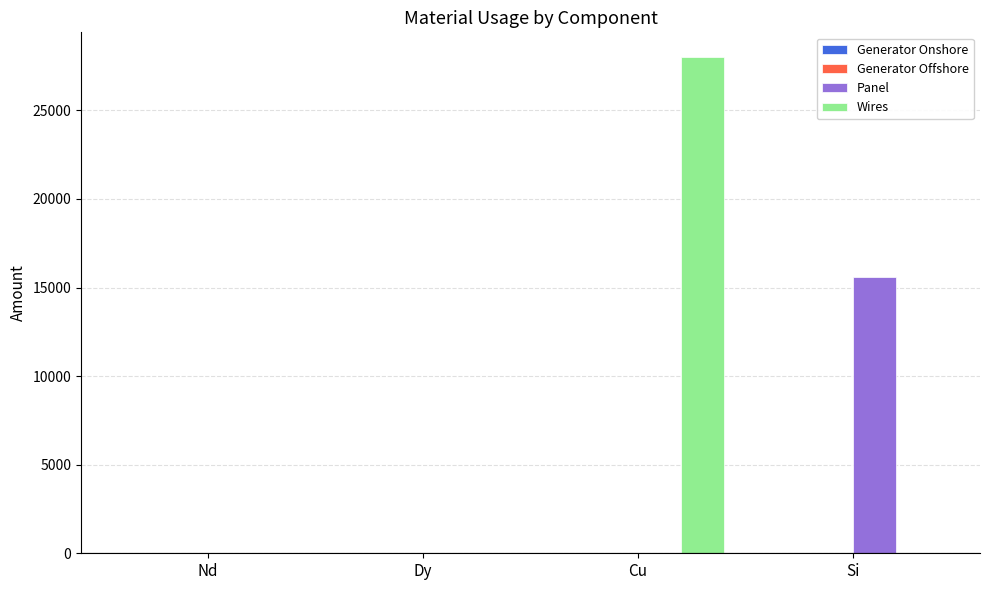

Is it true that Panel equals 27252.7 at Si?

False